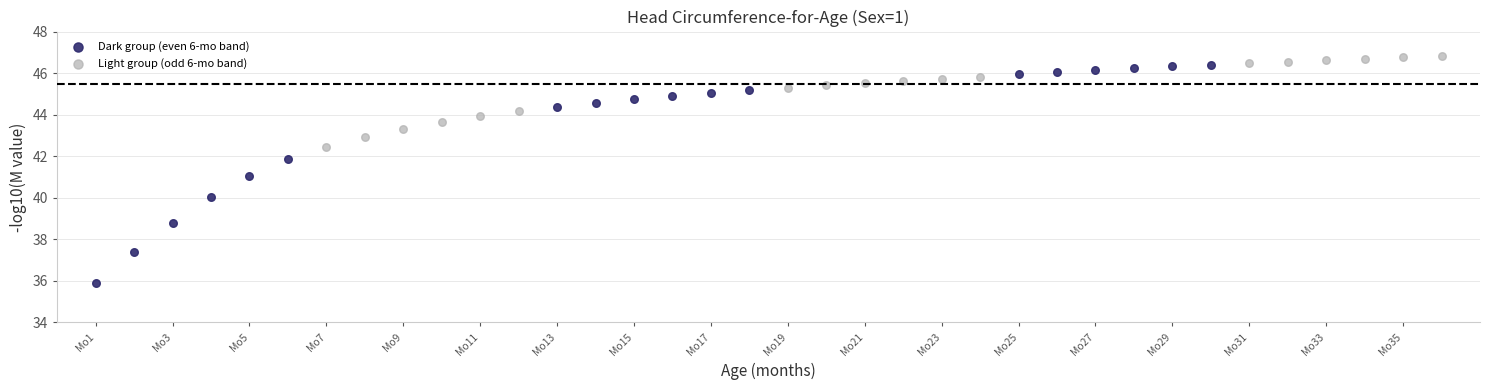

Which series has the largest Y range (max minus min)?

Dark group (even 6-mo band)